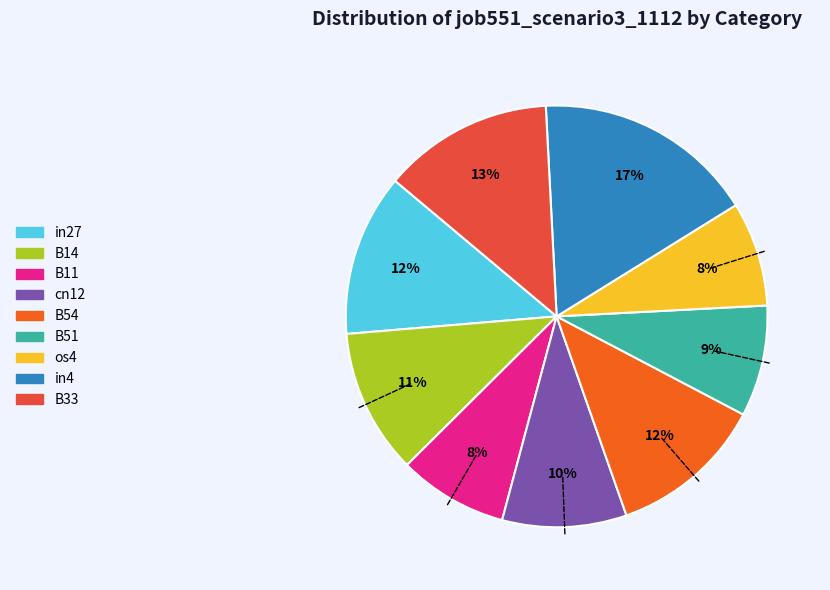

Do B11 and B54 together represent more than half of the pie?

No